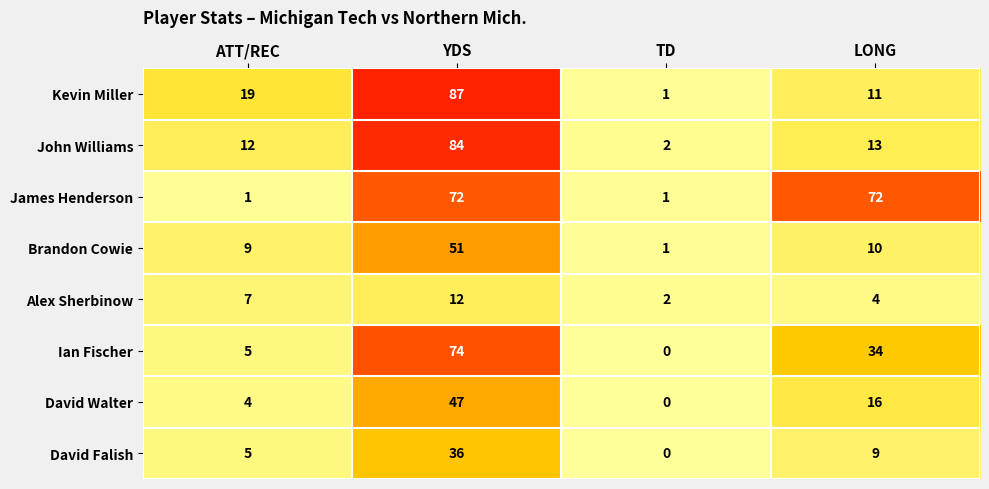

Which label corresponds to the largest value in the chart?

YDS